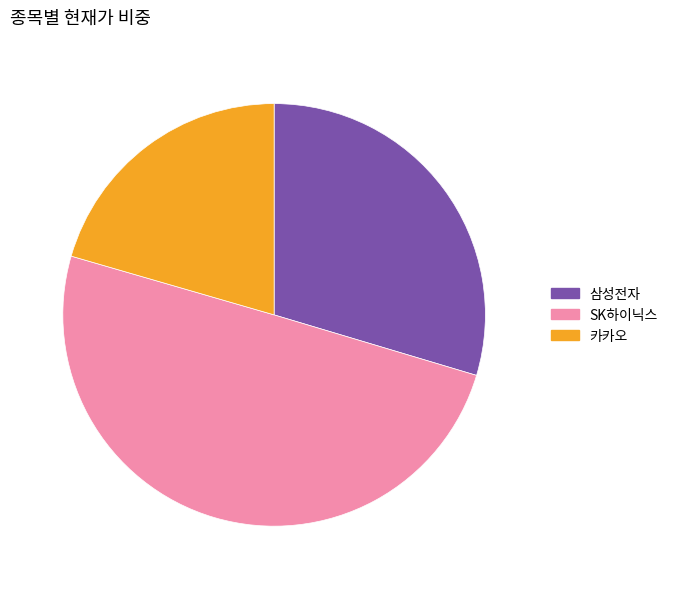

Between 삼성전자 and 카카오, which is larger?

삼성전자